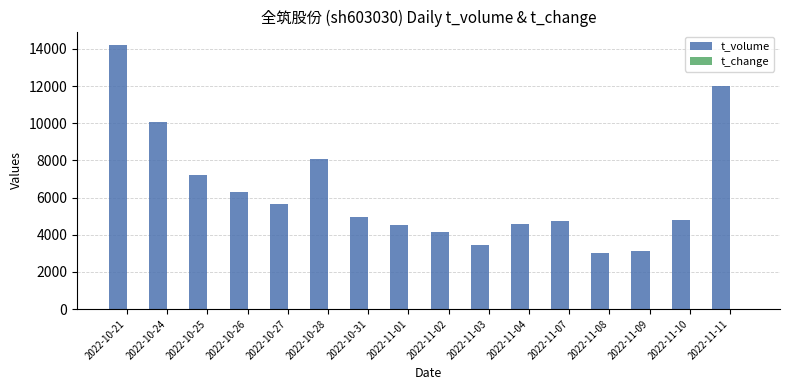

Which series has the largest total across all categories?

t_volume